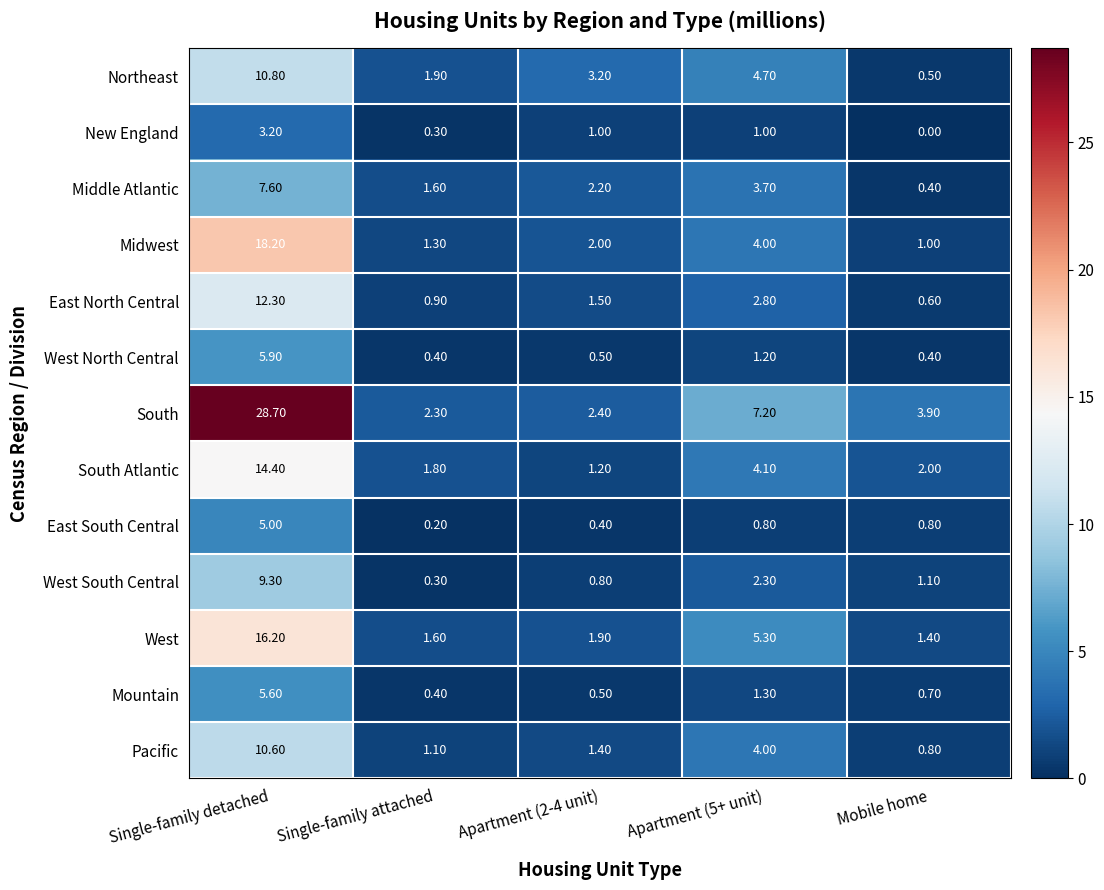

How many positive values does the New England series have?

4